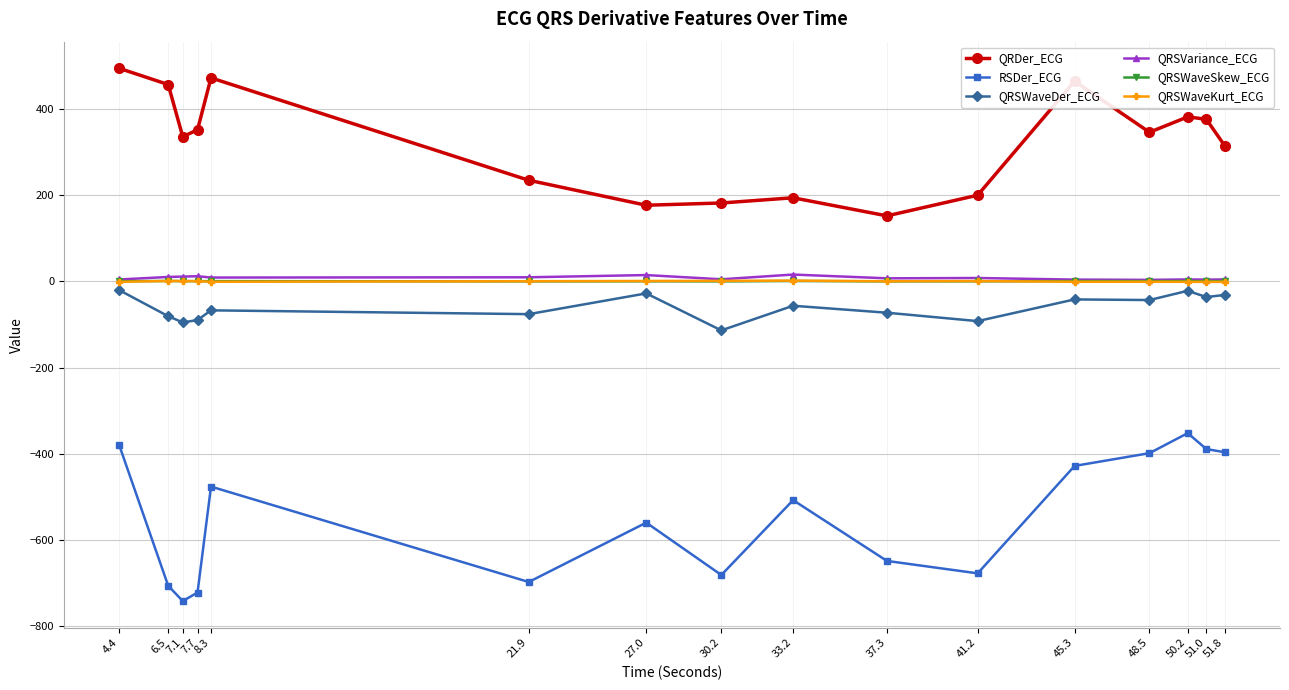

How many data points does each series have?

16